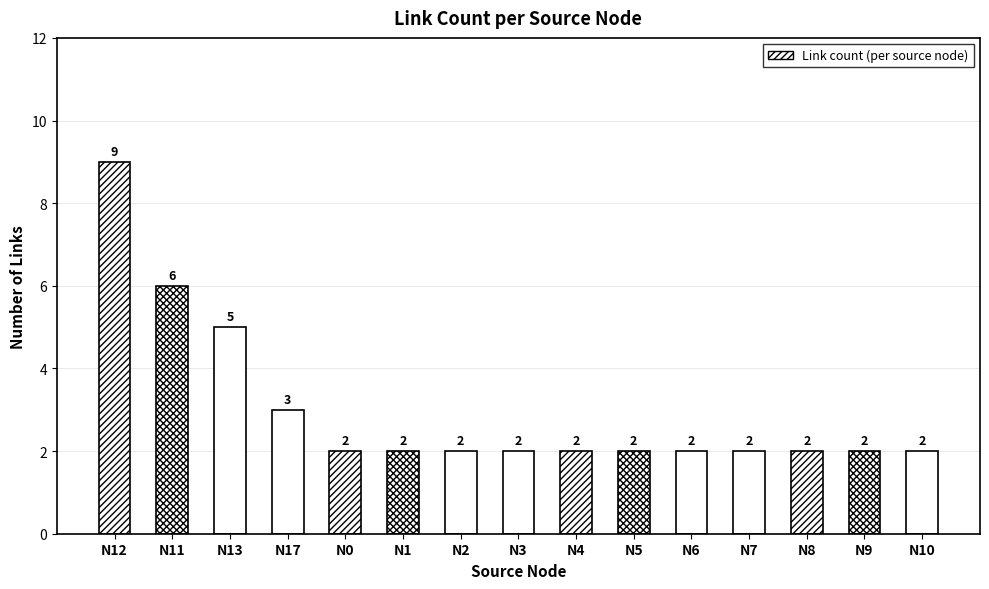

Which has a higher value, N17 or N12?

N12